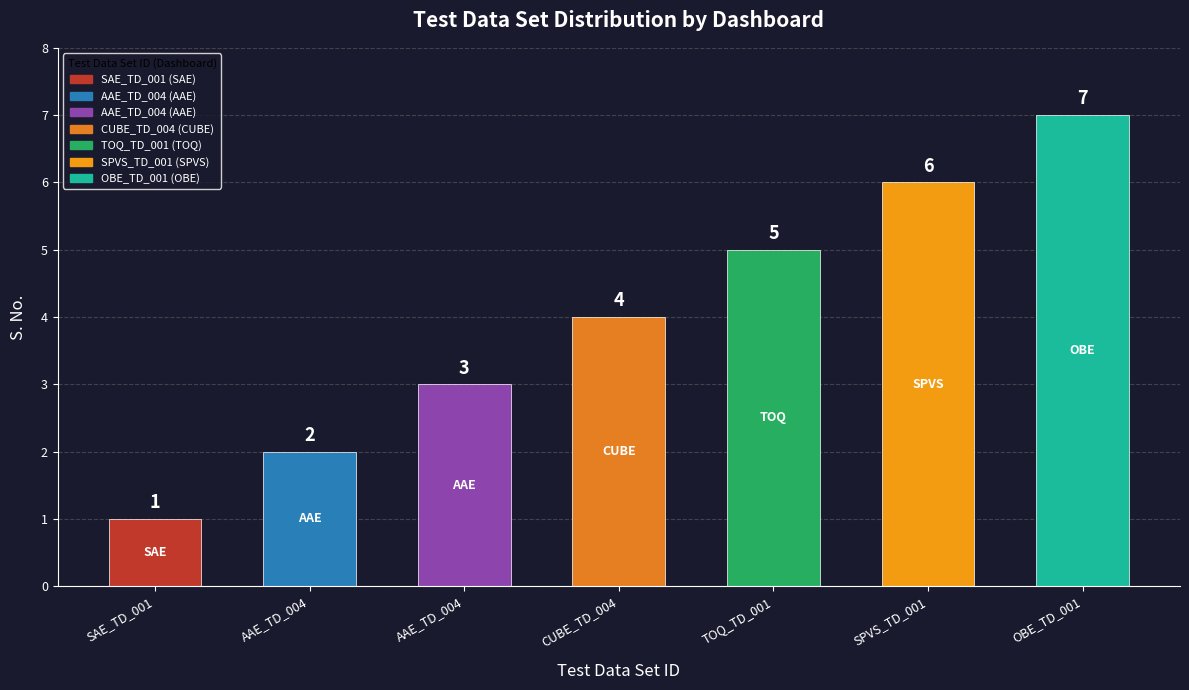

The chart shows a value of 6 at SPVS_TD_001. True or false?

True